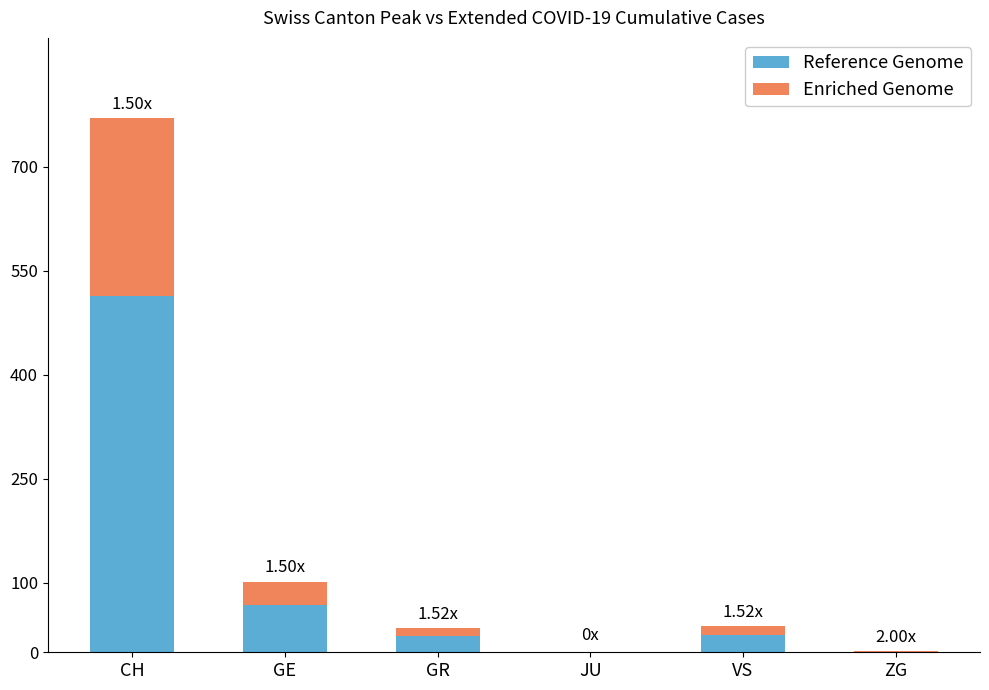

What is the maximum value for Reference Genome?

513